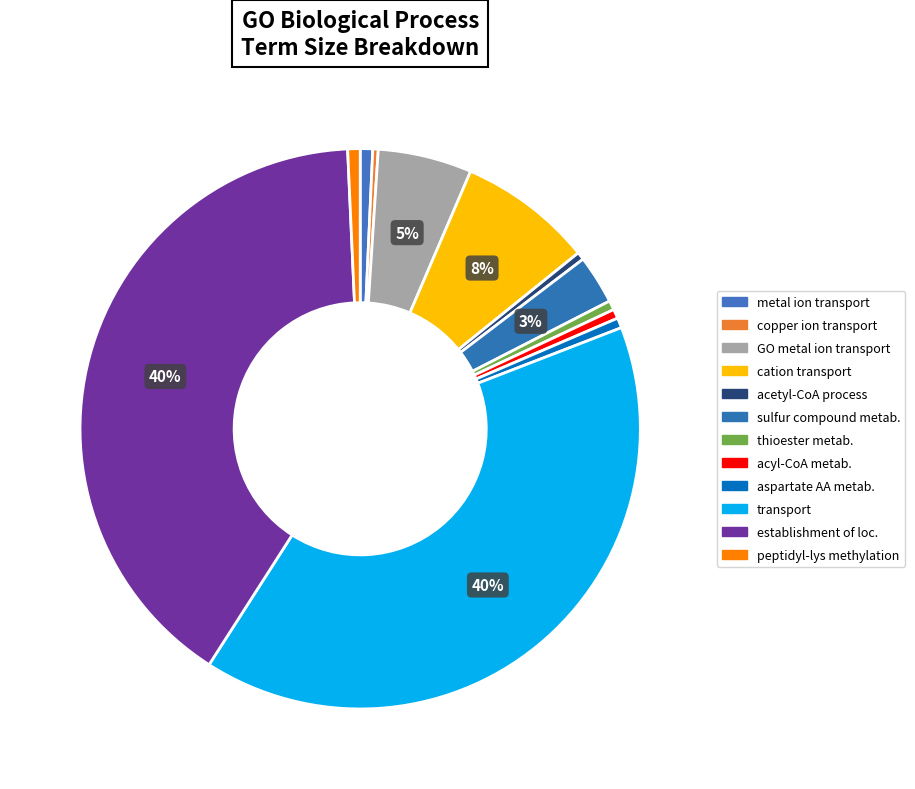

Count the number of slices in the pie.

12